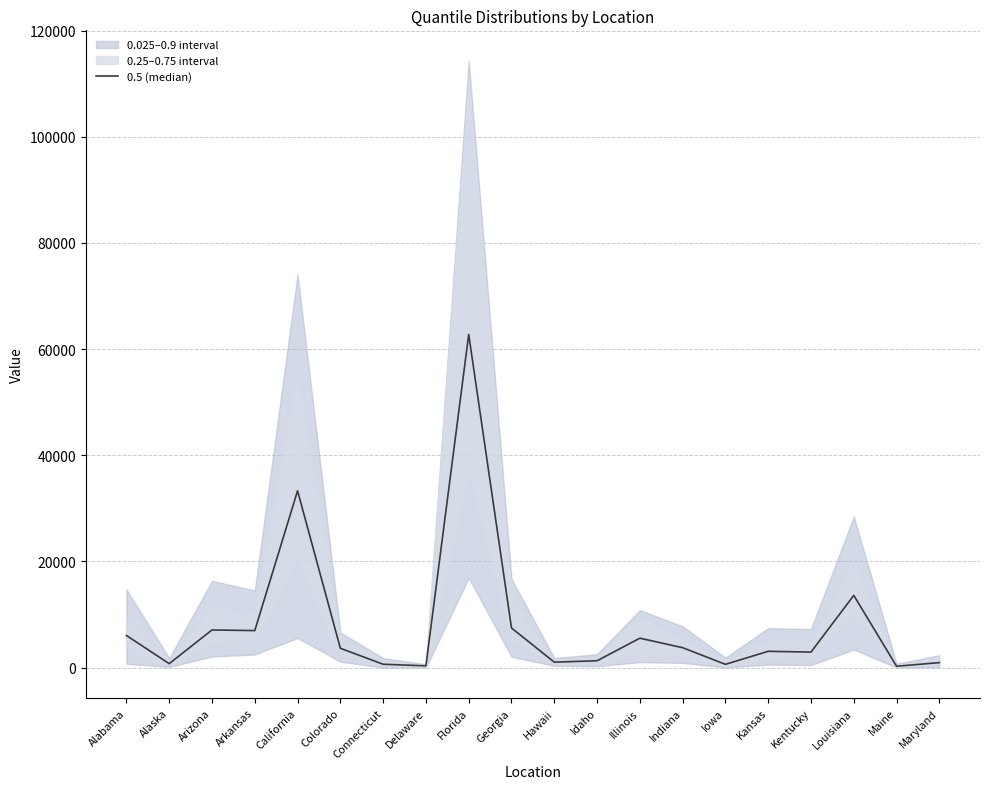

At which label is the value closest to 31498?

California